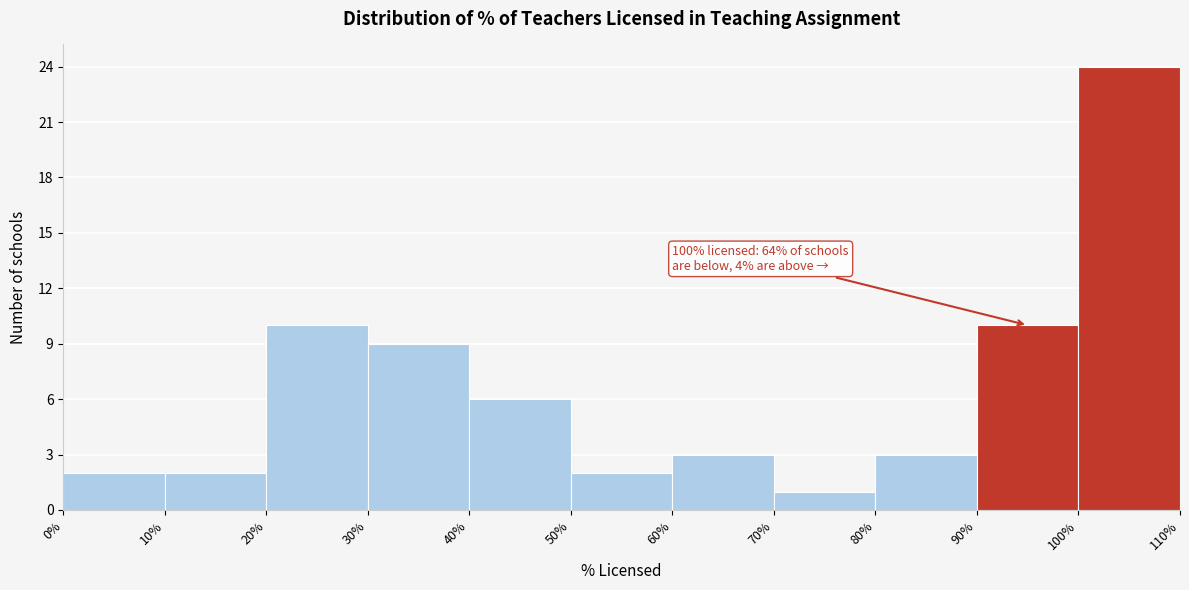

Over which range of the x-axis is the bar tallest?

100% to 110%